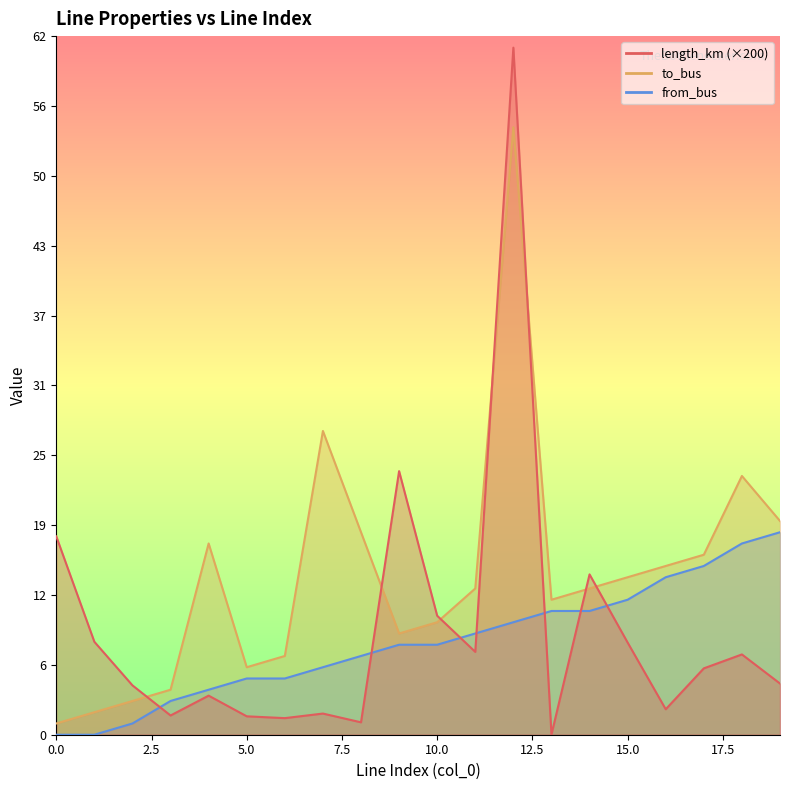

True or false: from_bus has more than 1 points higher than both neighbors.

False